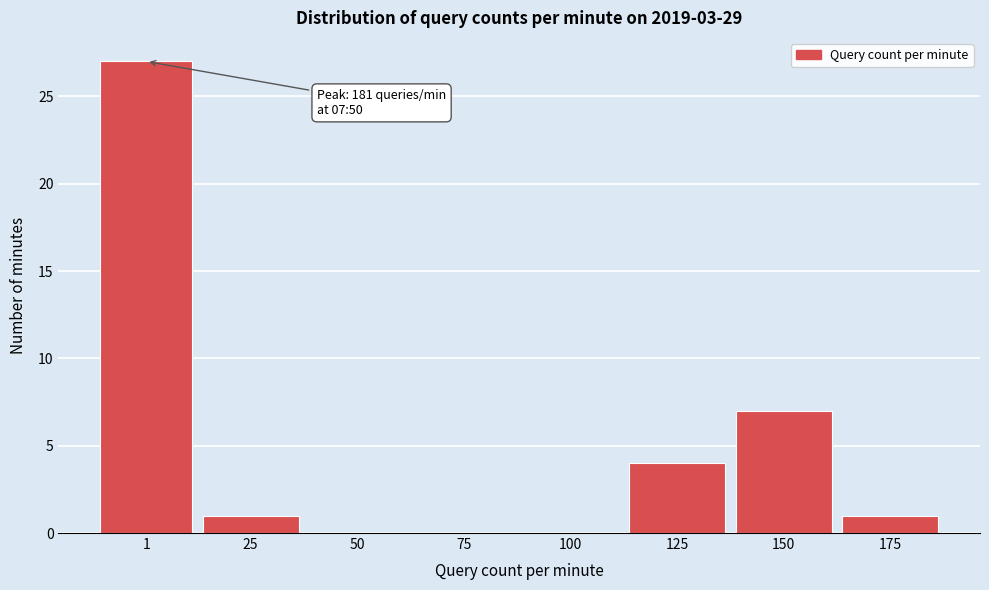

Reading left to right, what are all the values shown in this chart?

1=27	25=1	50=0	75=0	100=0	125=4	150=7	175=1